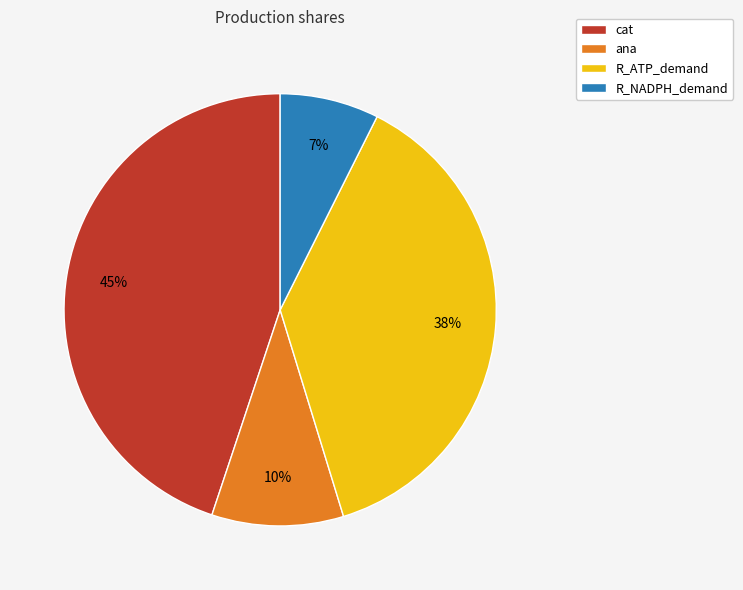

Do R_NADPH_demand and ana together represent more than half of the pie?

No